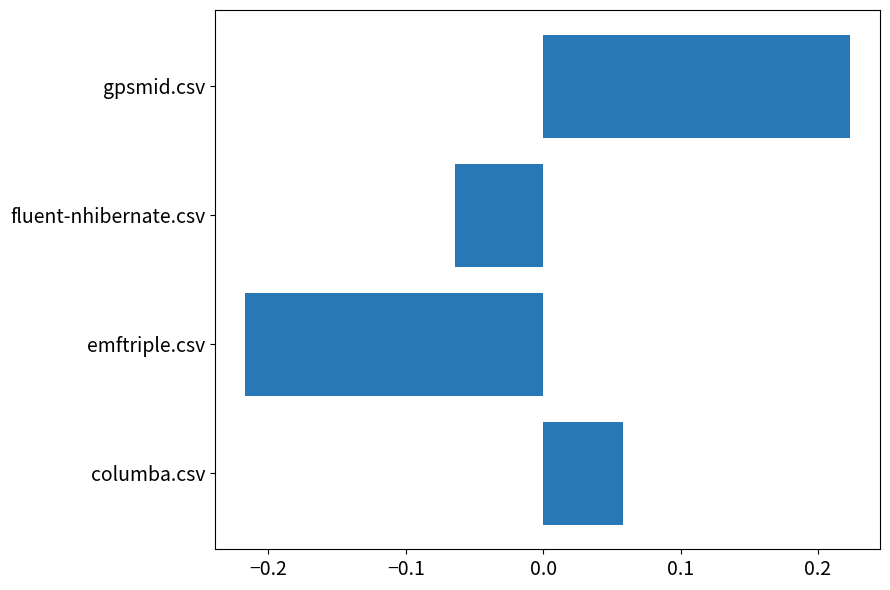

Between columba.csv and fluent-nhibernate.csv, which is larger?

columba.csv